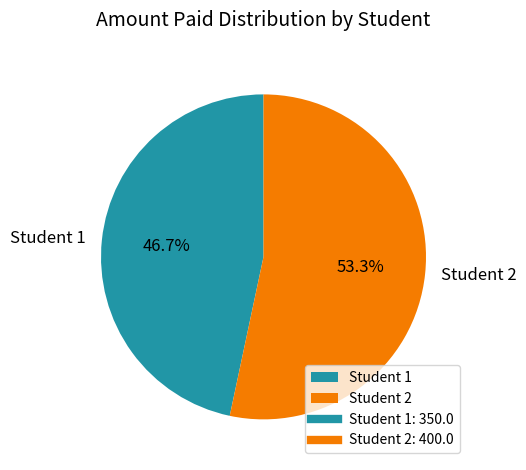

Which category has the smallest portion of the pie?

Student 1